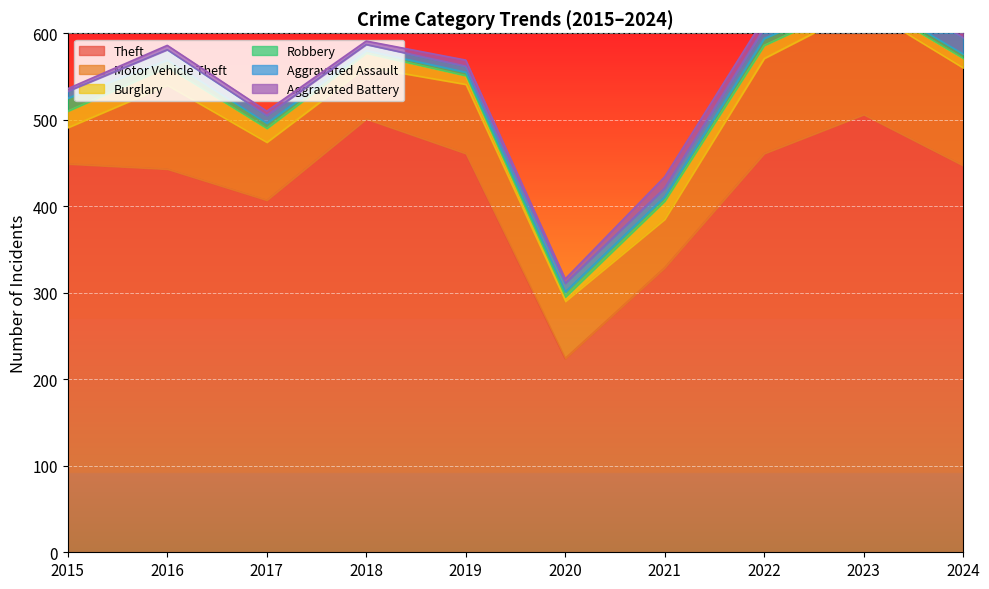

What is the difference between the maximum and minimum values in the Aggravated Assault series?

12